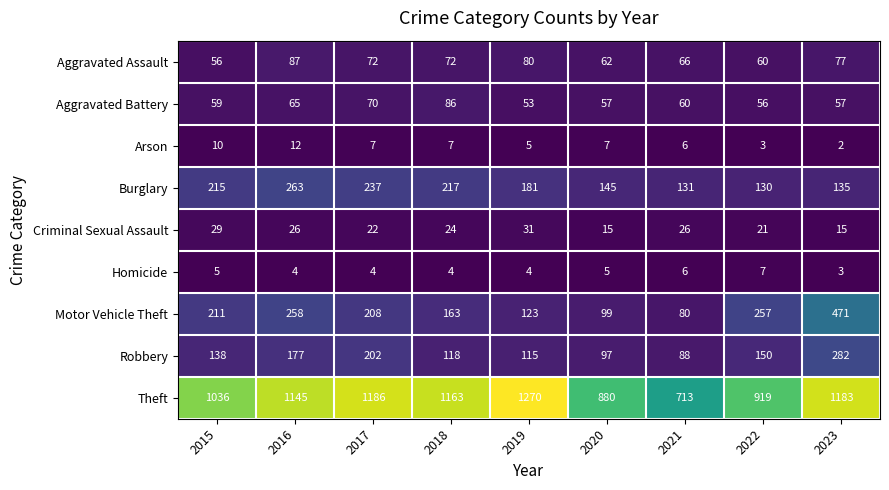

What is the maximum value for Motor Vehicle Theft?

471